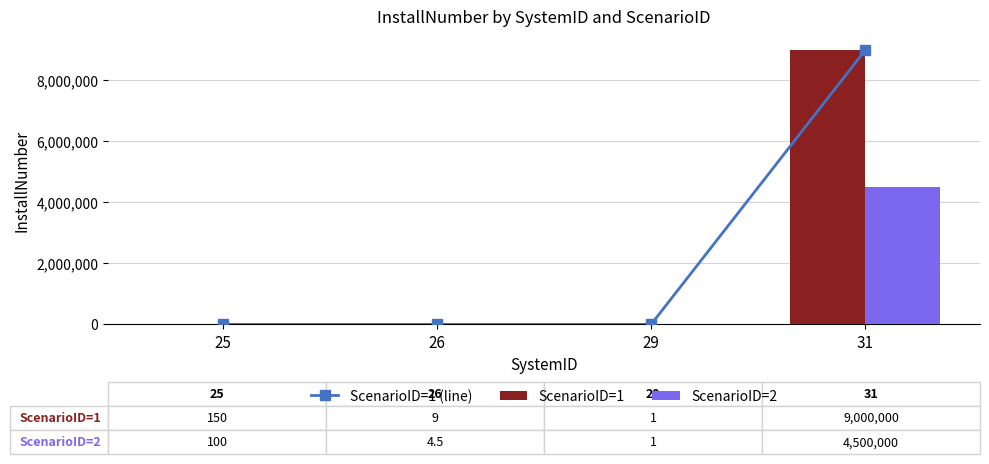

Read the ScenarioID=1 value at 26.

9.0